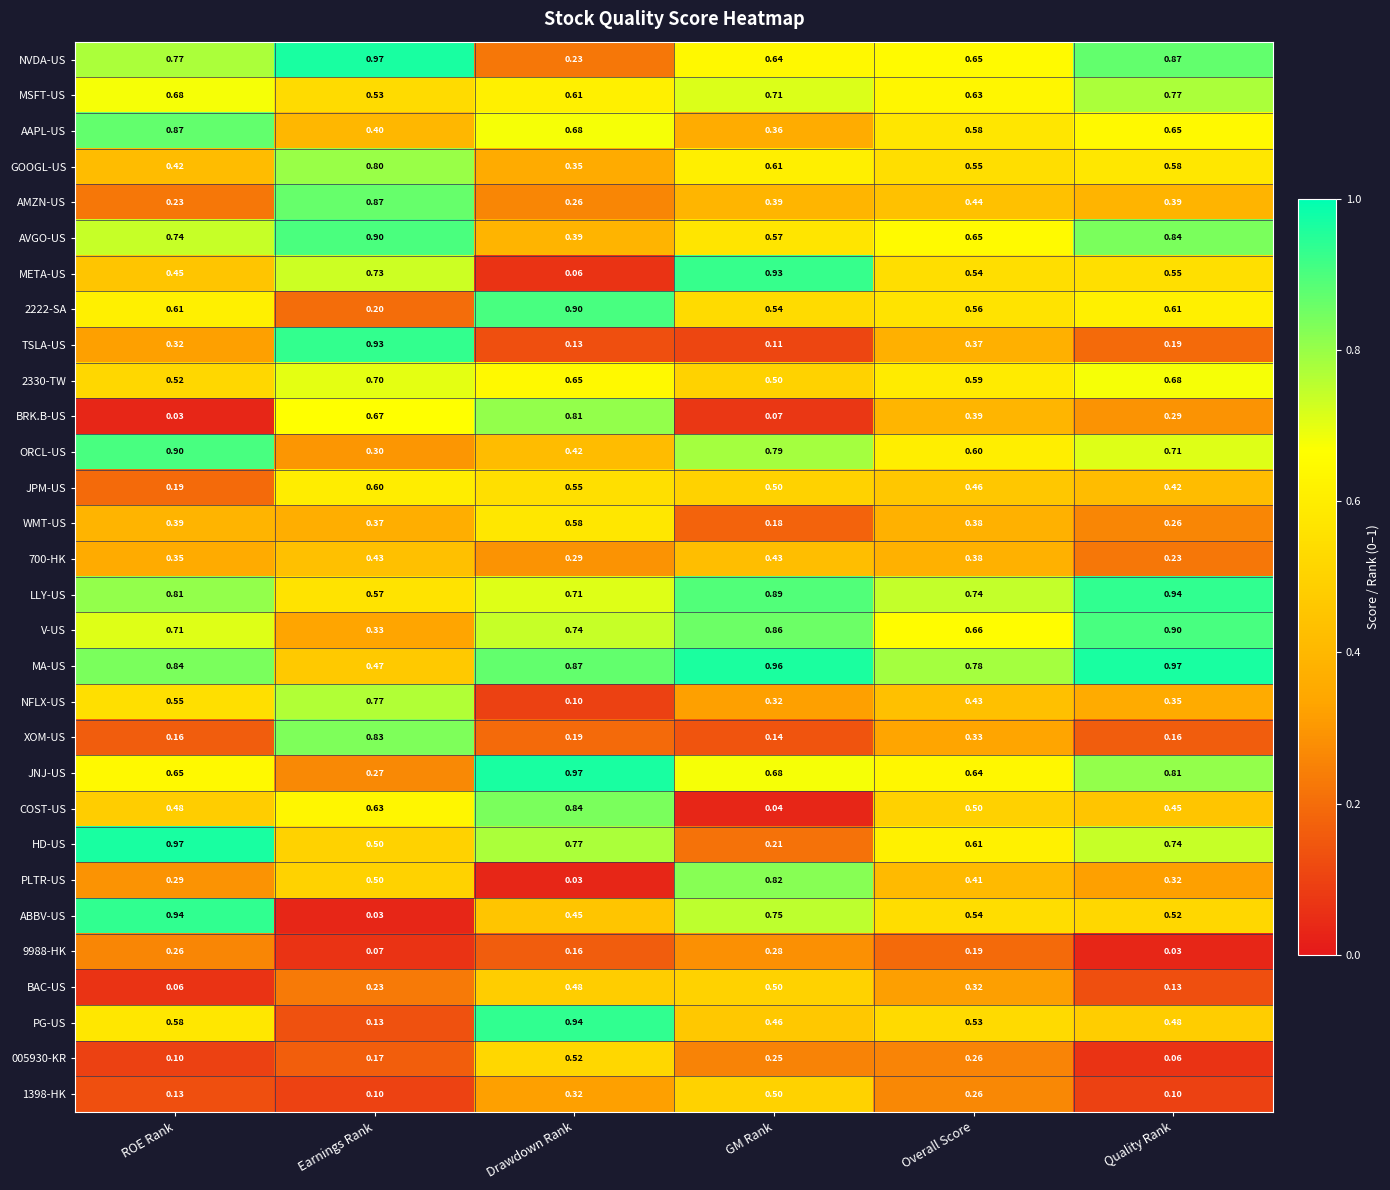

At which label is XOM-US closest to 0?

GM Rank